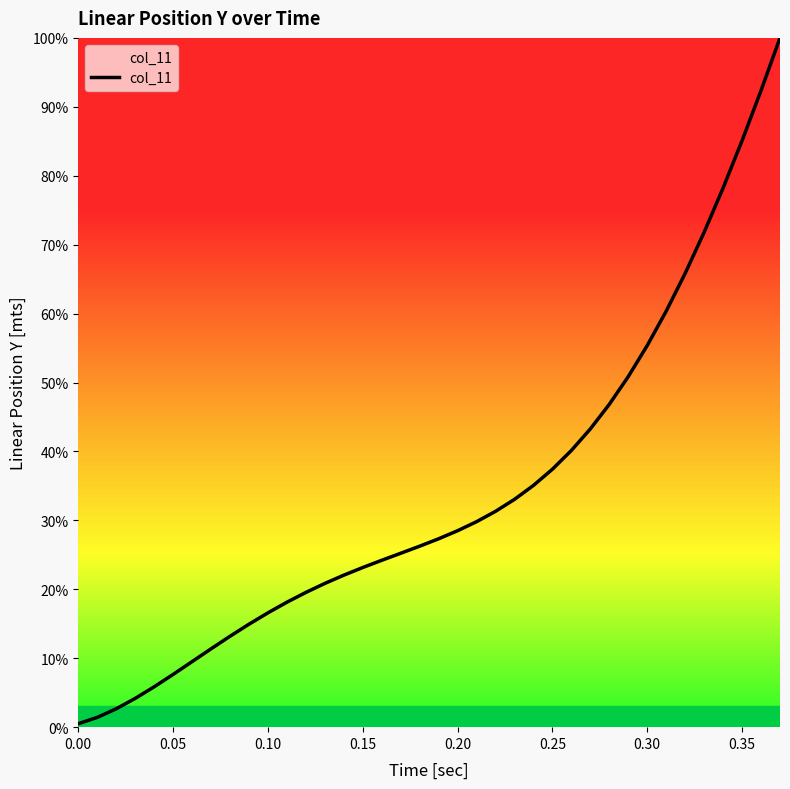

What is the greatest value displayed?

100.0